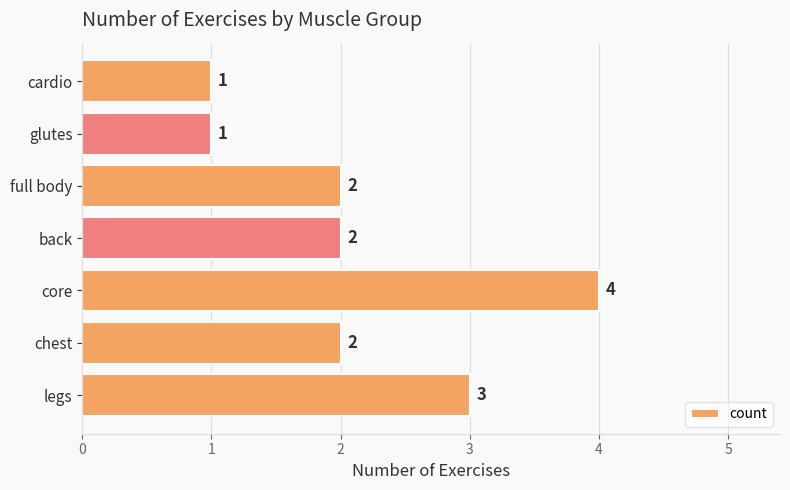

Reading bottom to top, what are all the values shown in this chart?

3	2	4	2	2	1	1